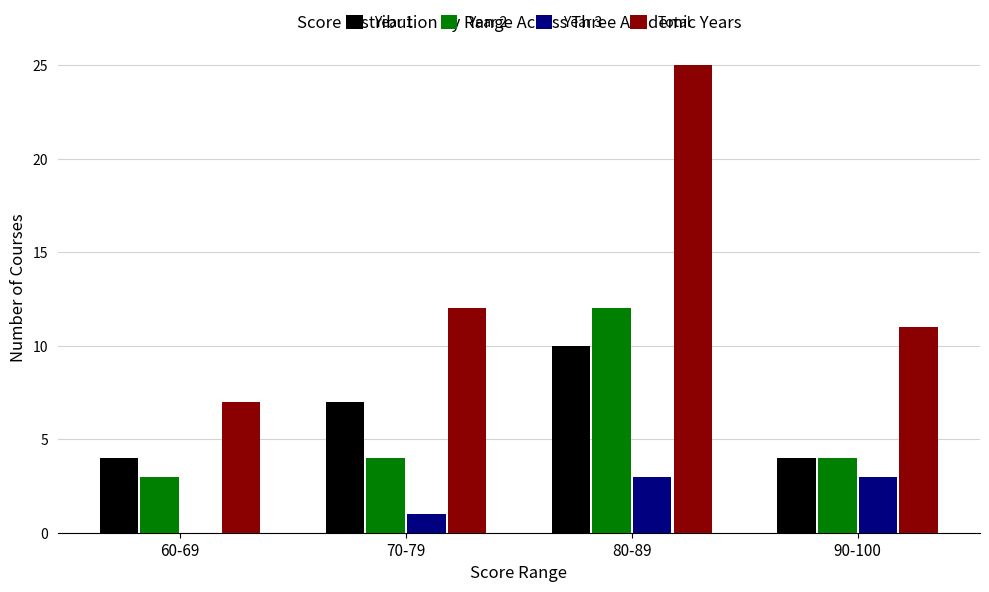

Between 70-79 and 80-89, which series saw the biggest shift?

Total